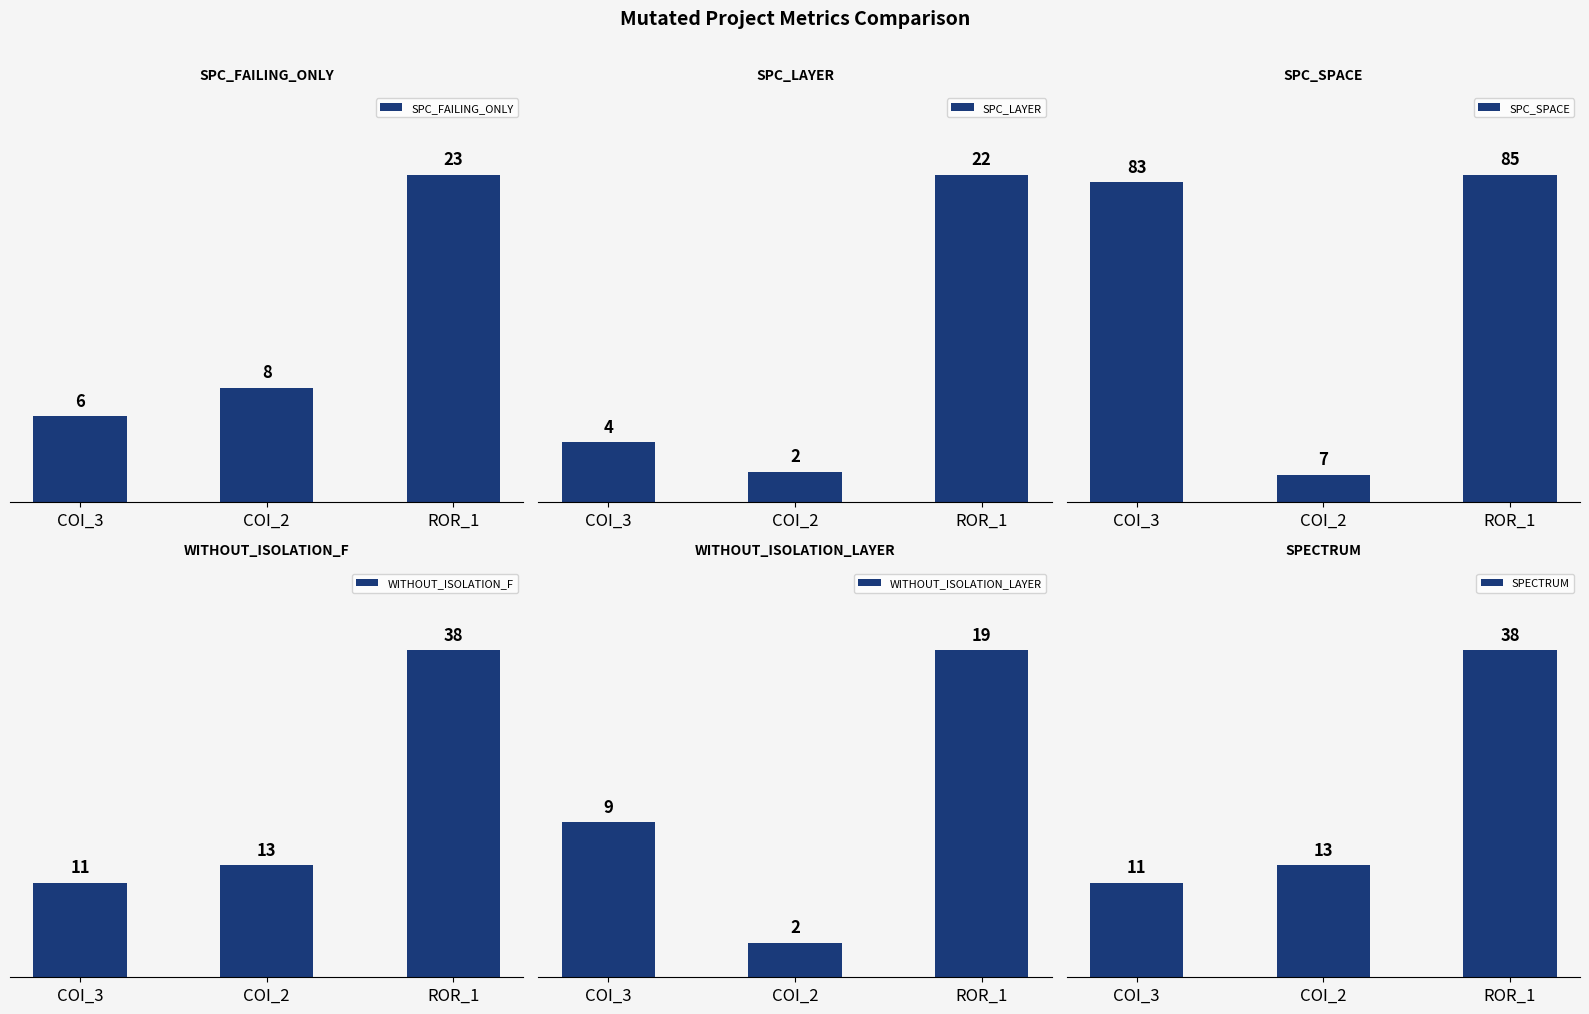

How many categories are shown in the chart?

3